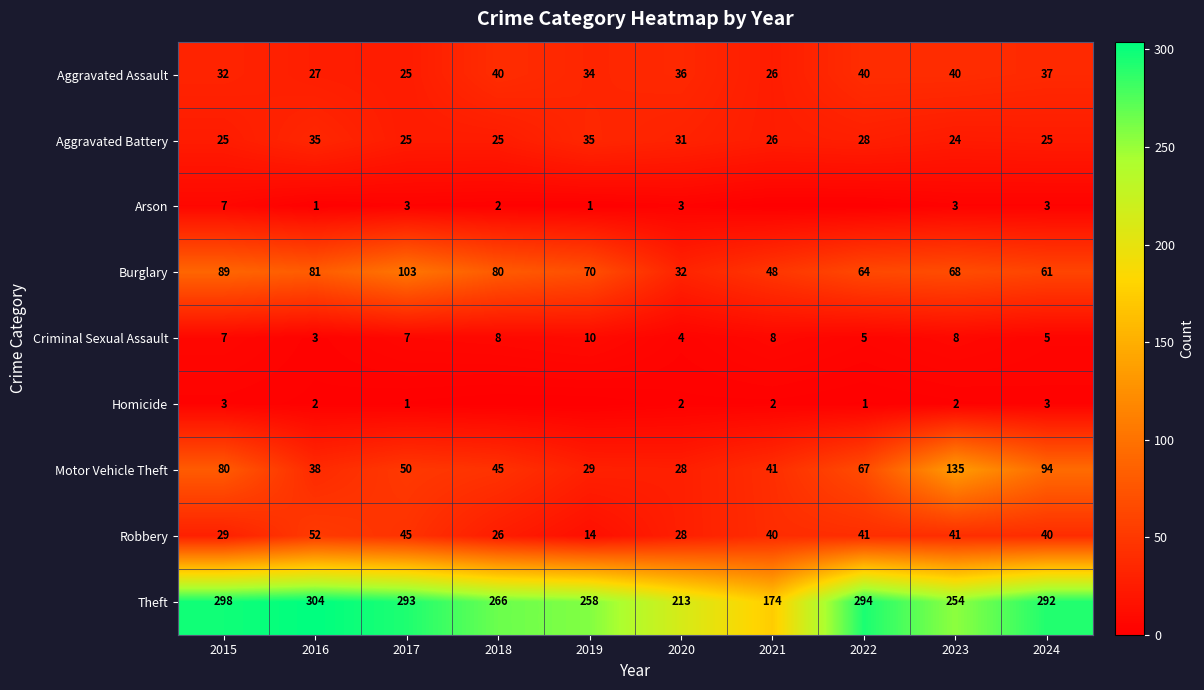

Which has a higher value, 2017 or 2019?

2019